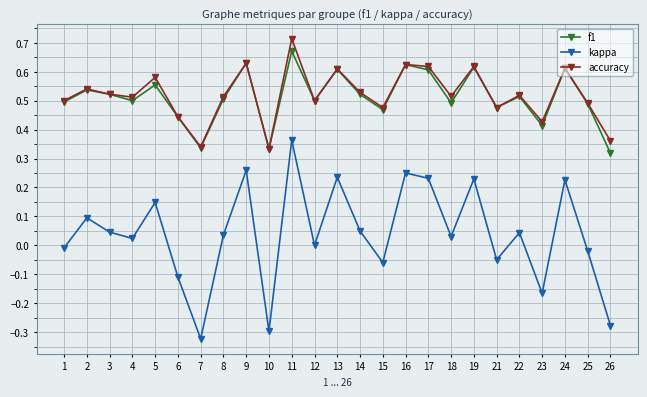

What is the sum of all f1 values?

12.8